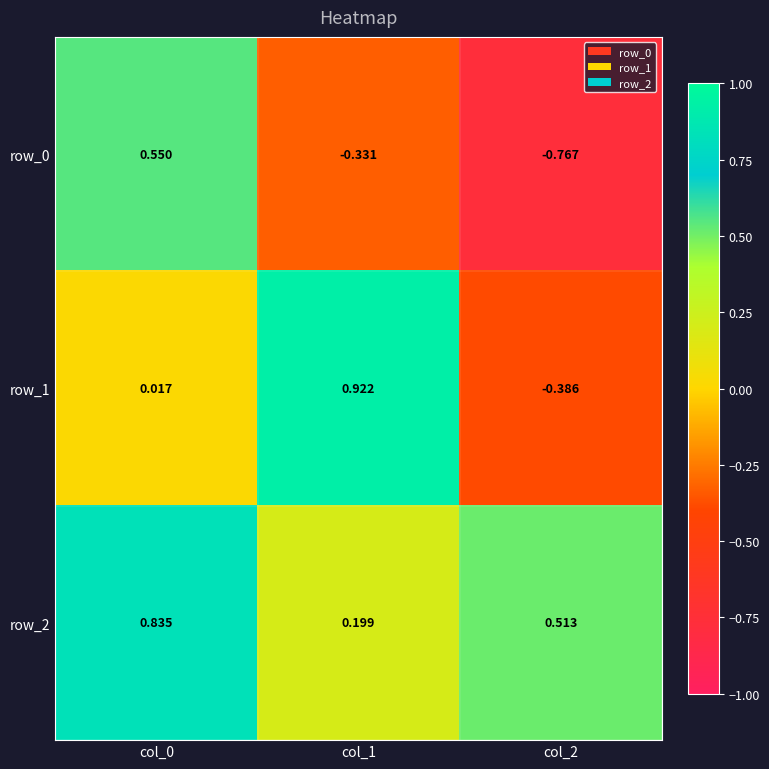

Which series has the largest total across all categories?

row_2